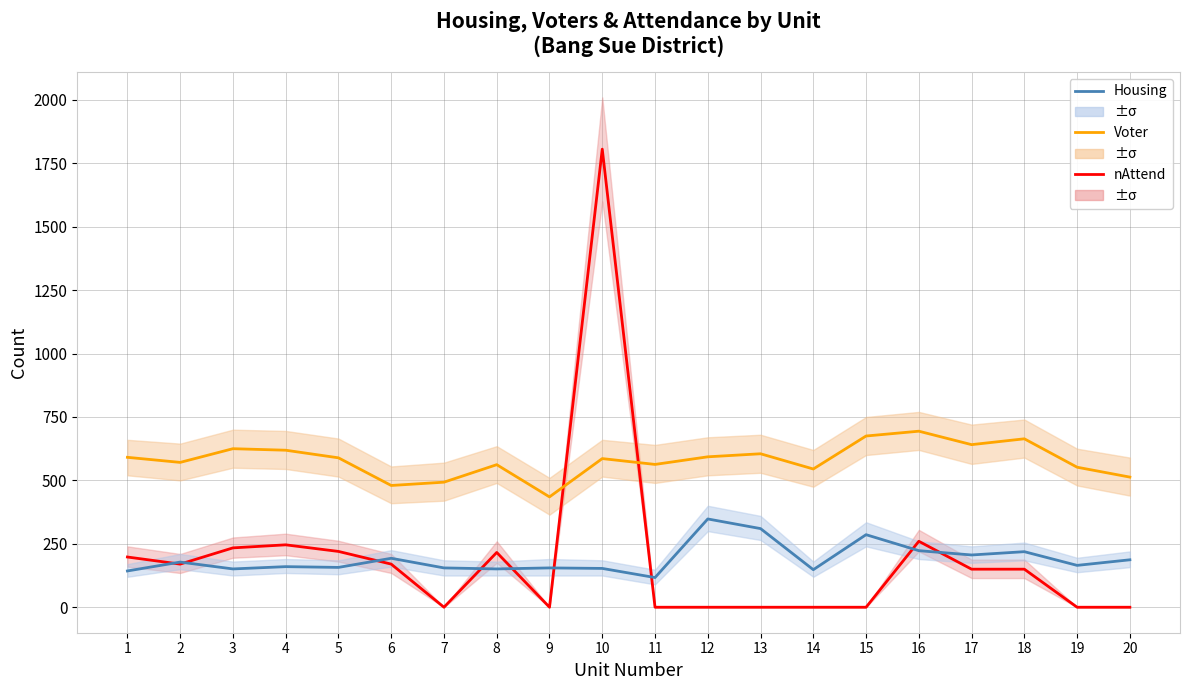

The Housing series shows 310 at 13. True or false?

True